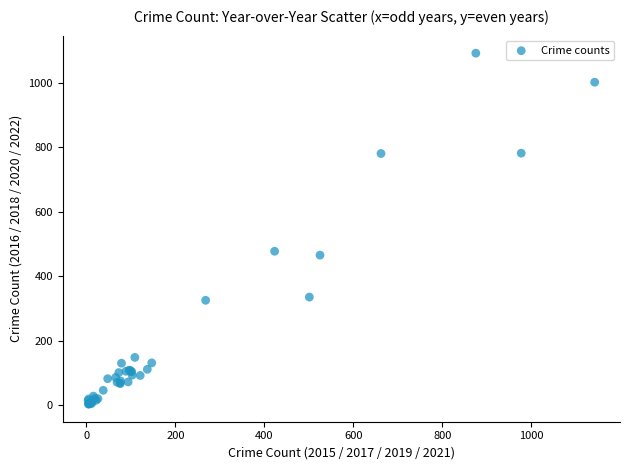

What Y value in the scatter plot is closest to 547?

477